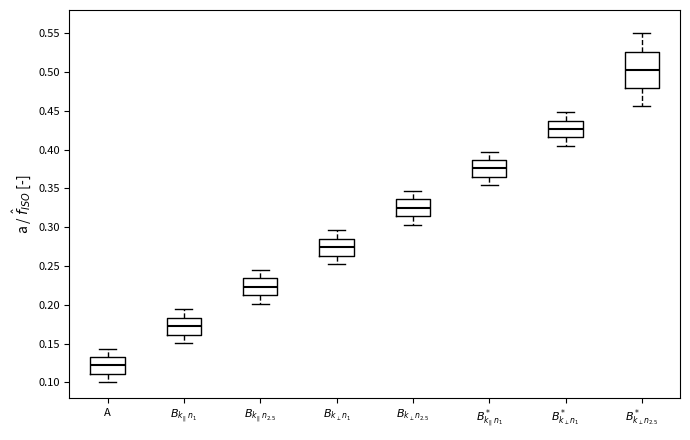

Where does the median line of the box for $B^*_{k_\perp n_{2.5}}$ sit on the y-axis? The values are not printed on the chart, so give them approximately, as read against the axis.

0.505